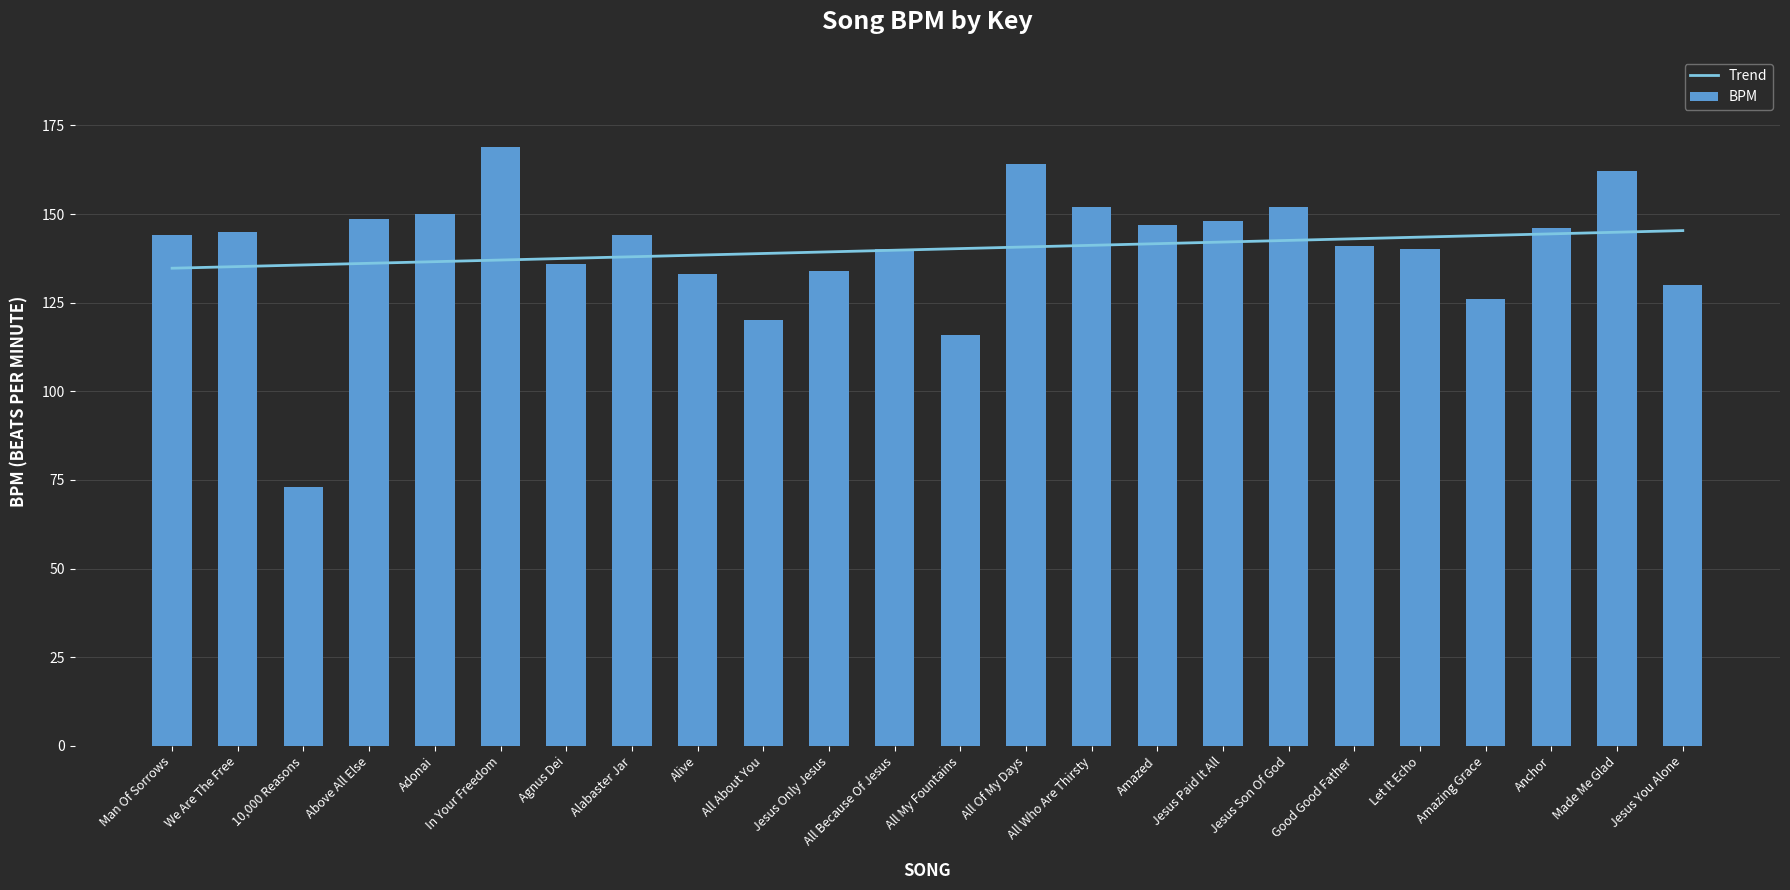

Rank the series at All Of My Days from lowest to highest value.

Trend, BPM